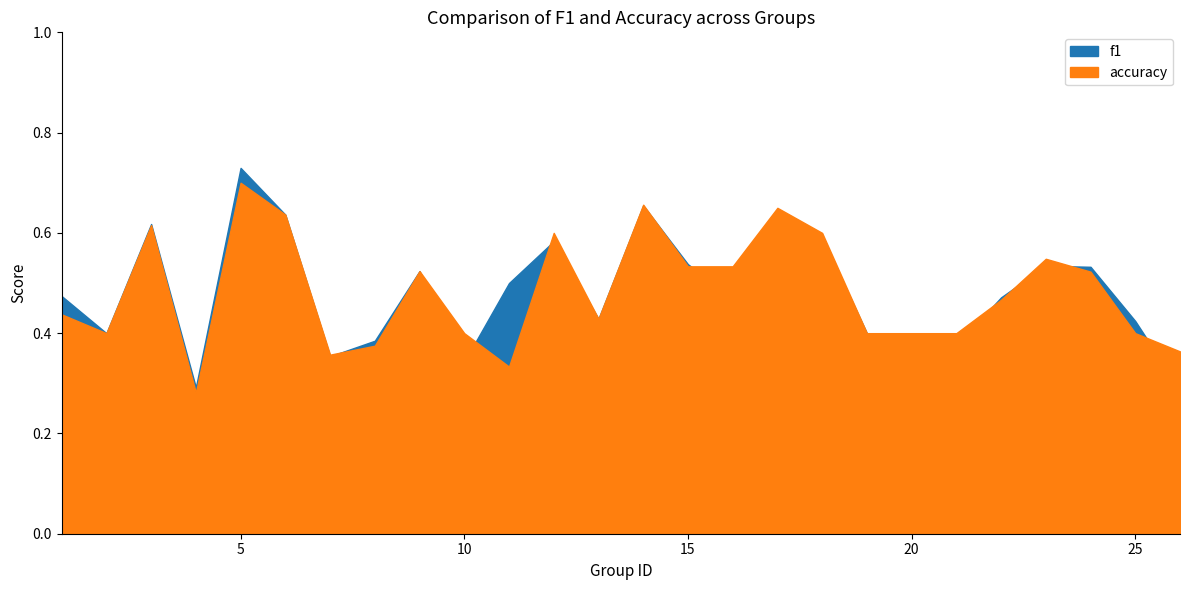

What is the value of the f1 point at the 16th from the left?

0.5